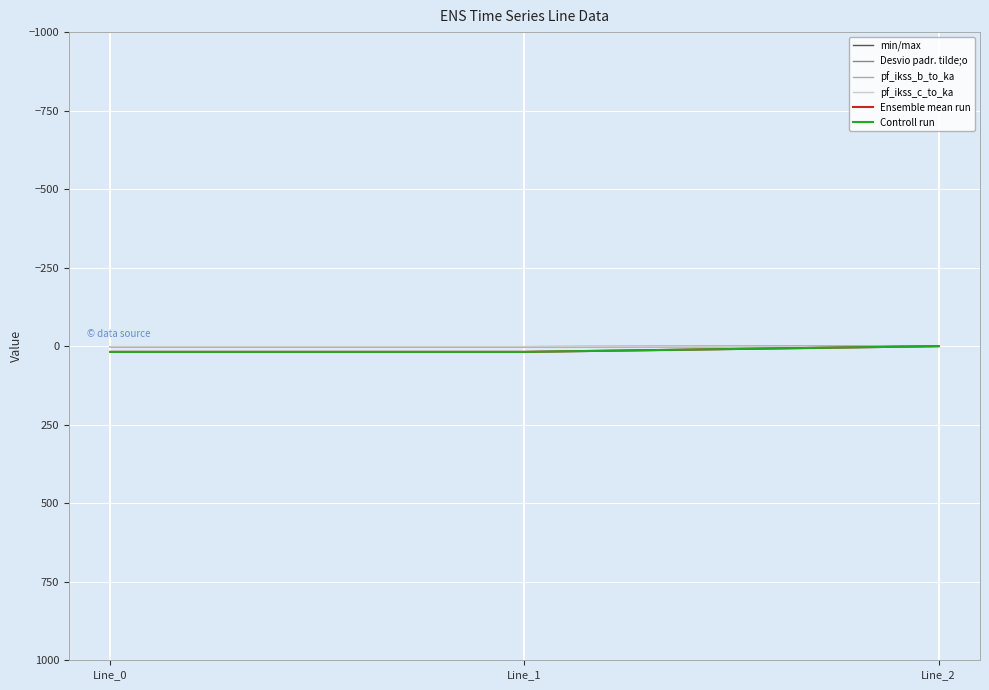

Does the chart display data point markers on the line(s)?

No